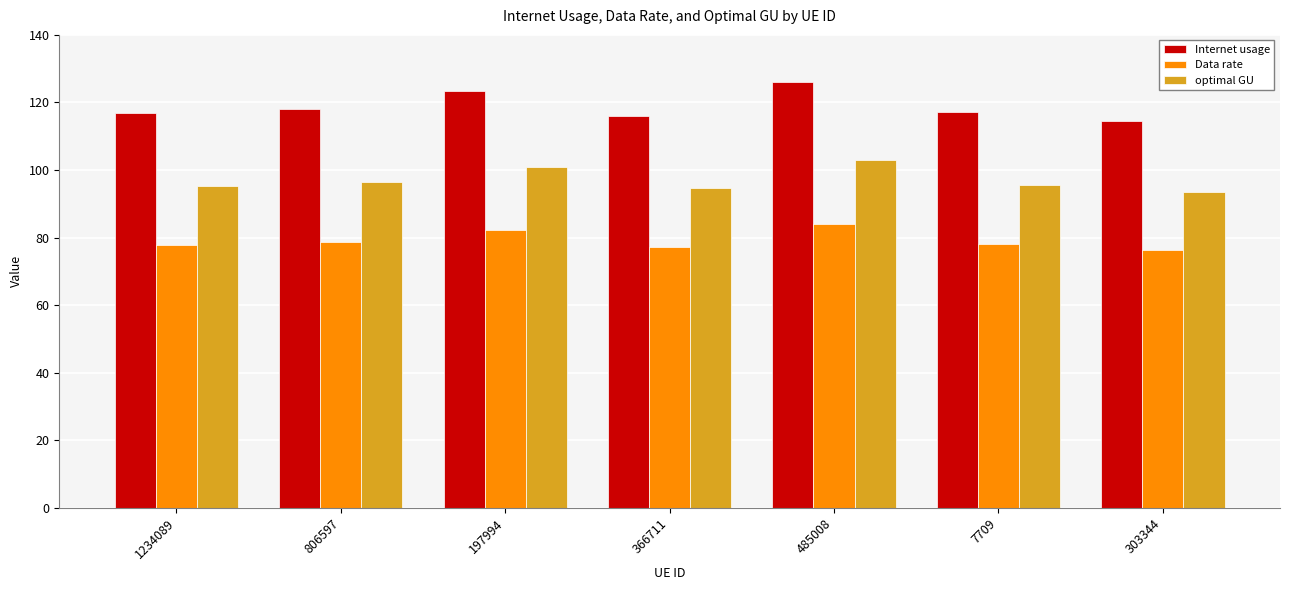

Which series has the widest spread of values?

Internet usage